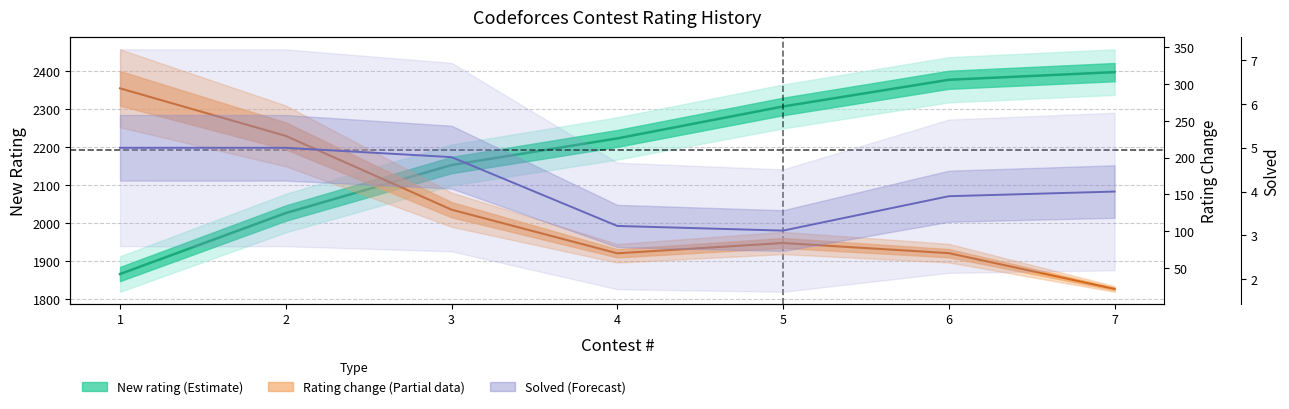

What is the sum of the Rating change values at 3 and 2?

358.9